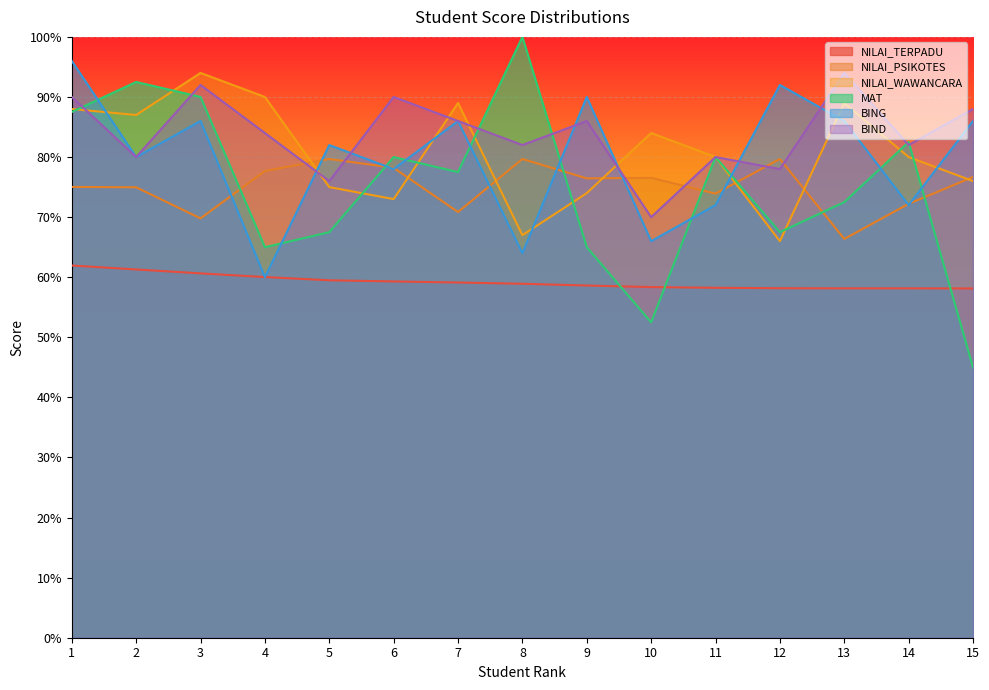

Which label corresponds to the smallest value in the chart?

15